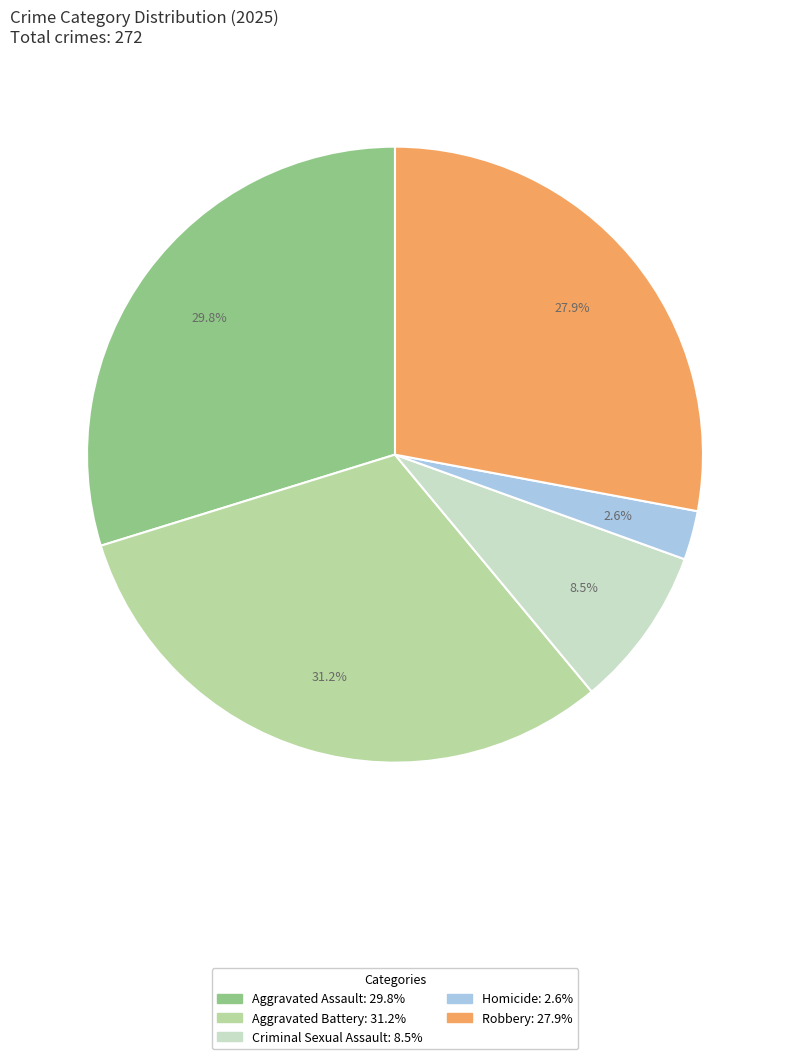

Does Criminal Sexual Assault represent more than half of the total?

No